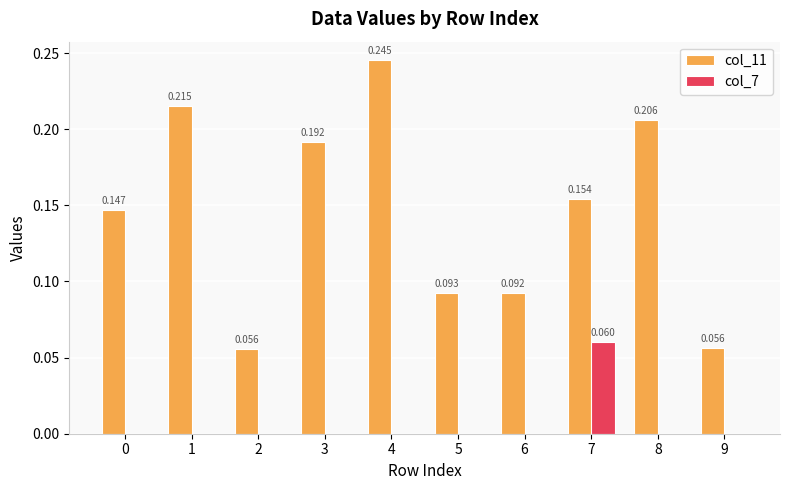

How many groups of bars are there?

10